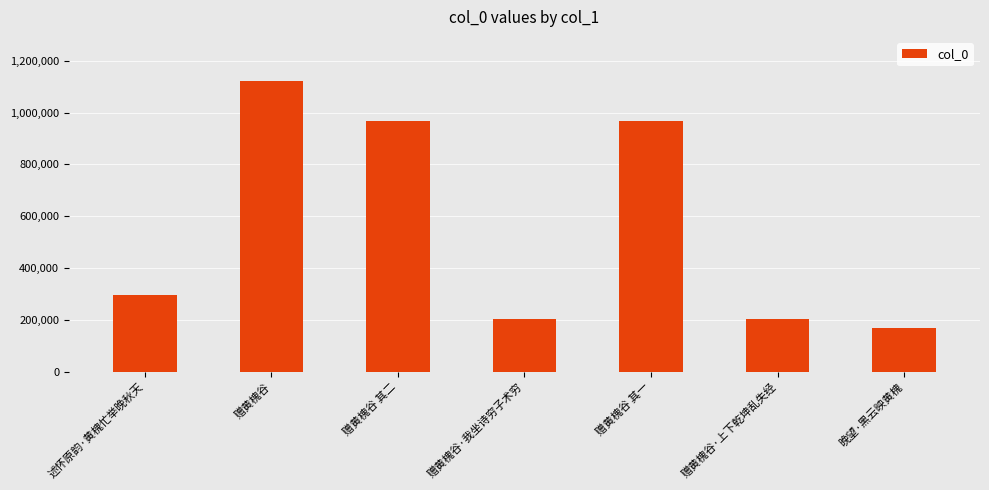

Count the number of data series in this chart.

1